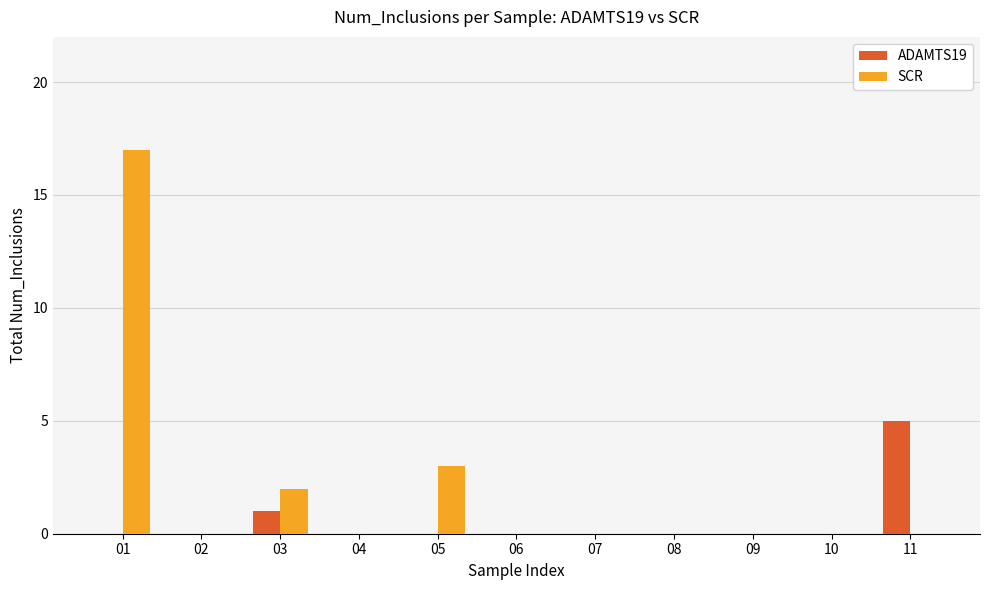

What is the maximum value shown in the chart?

17